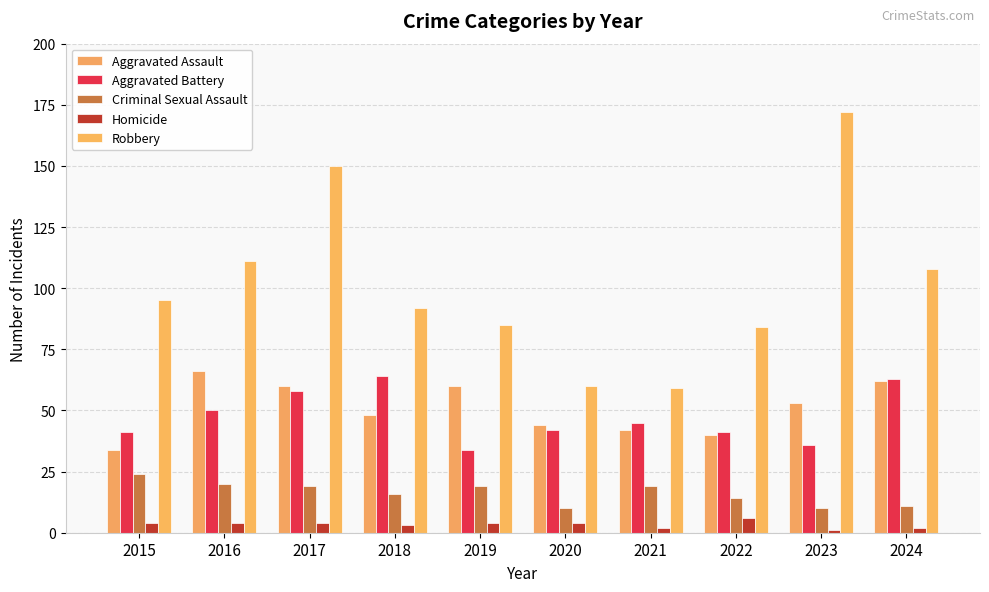

The Aggravated Battery series shows 14 at 2021. True or false?

False